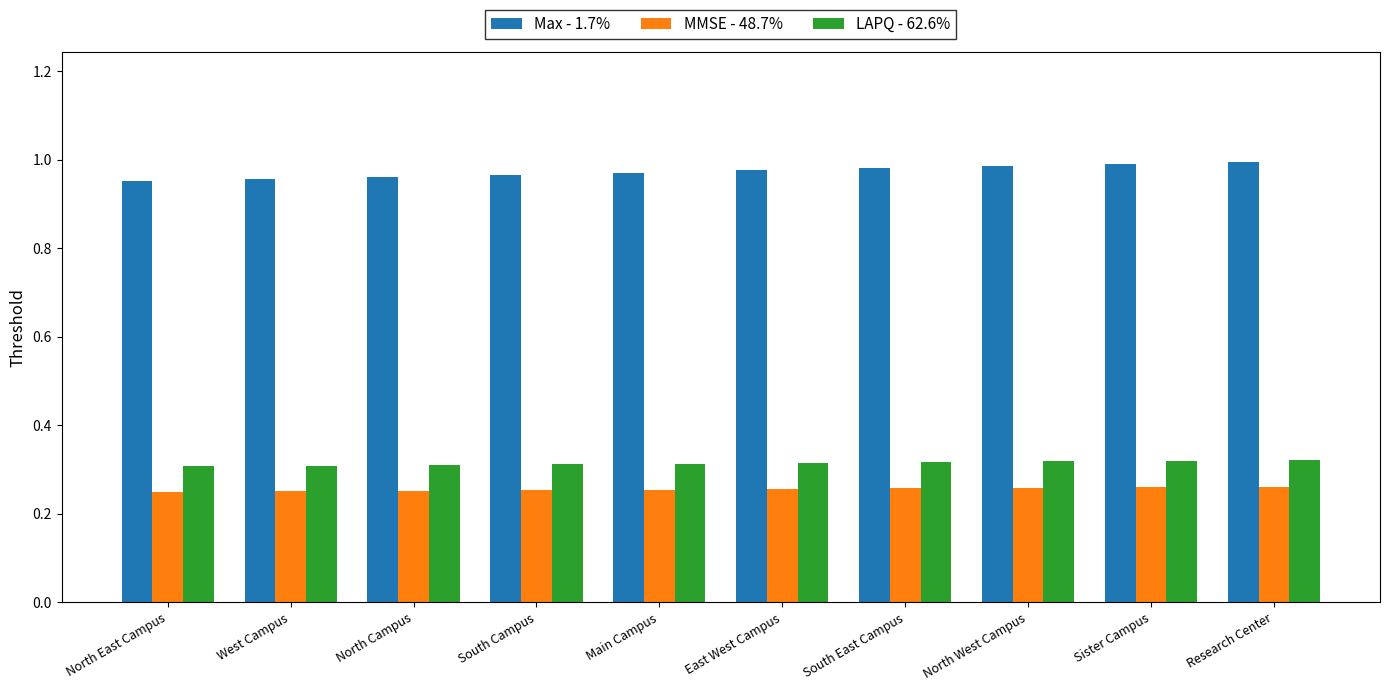

How many MMSE - 48.7% values are between 0 and 1?

10